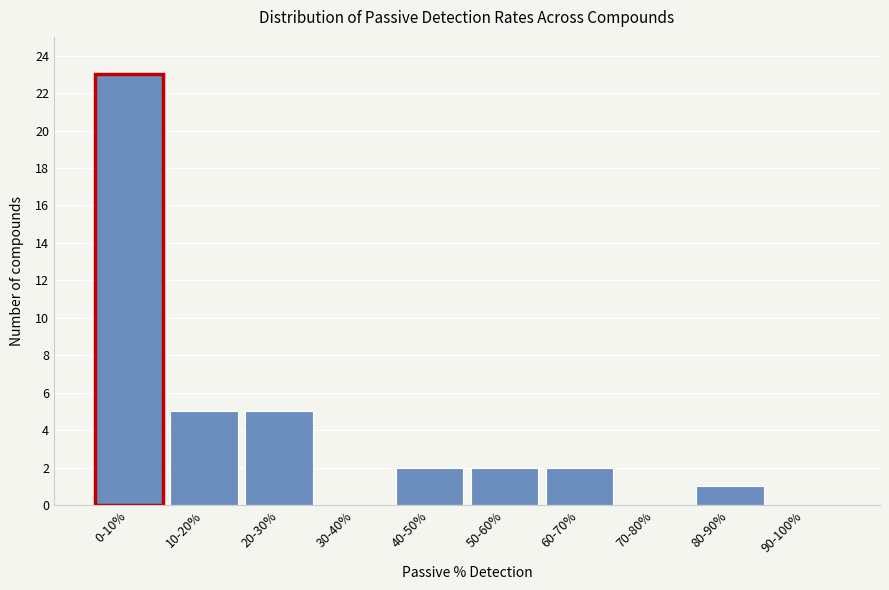

Reading left to right, transcribe all the data shown in this chart.

0-10%=23	10-20%=5	20-30%=5	30-40%=0	40-50%=2	50-60%=2	60-70%=2	70-80%=0	80-90%=1	90-100%=0